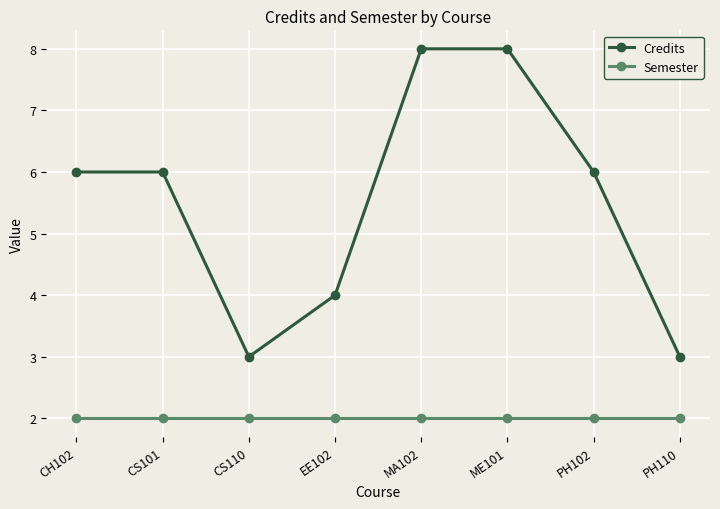

Rank the series at CS110 from highest to lowest value.

Credits, Semester